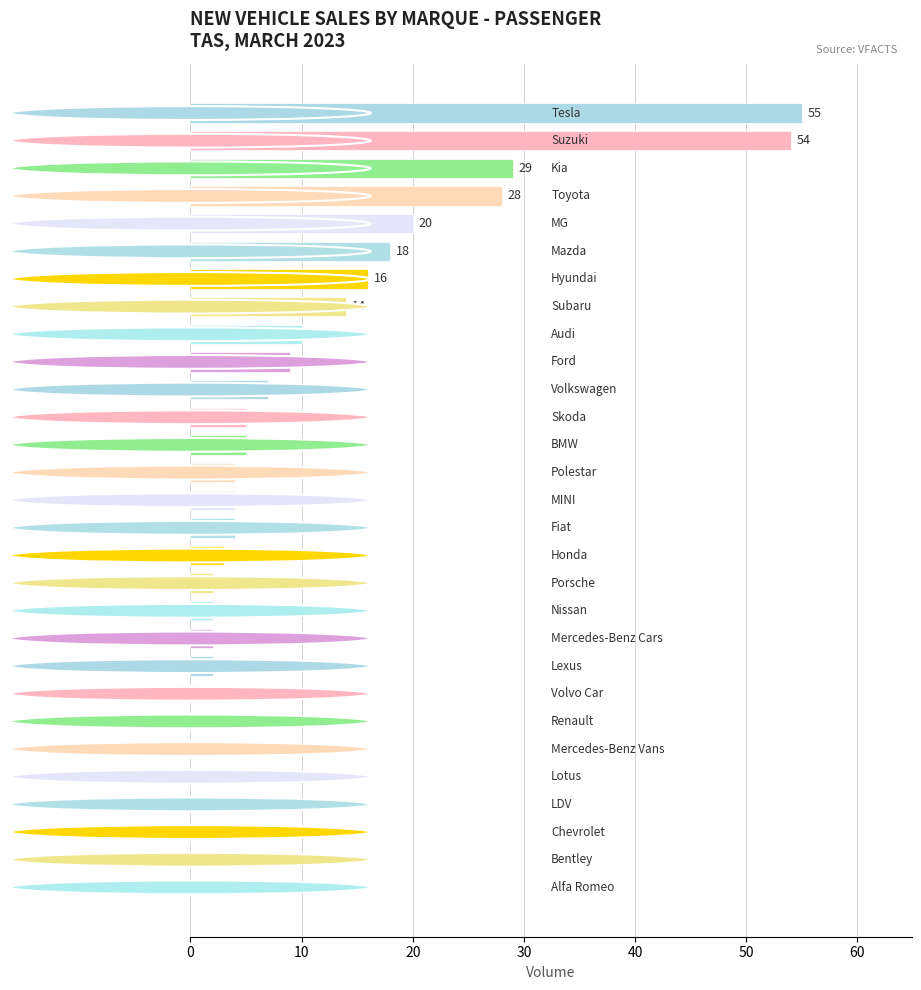

What is the maximum value shown in the chart?

55